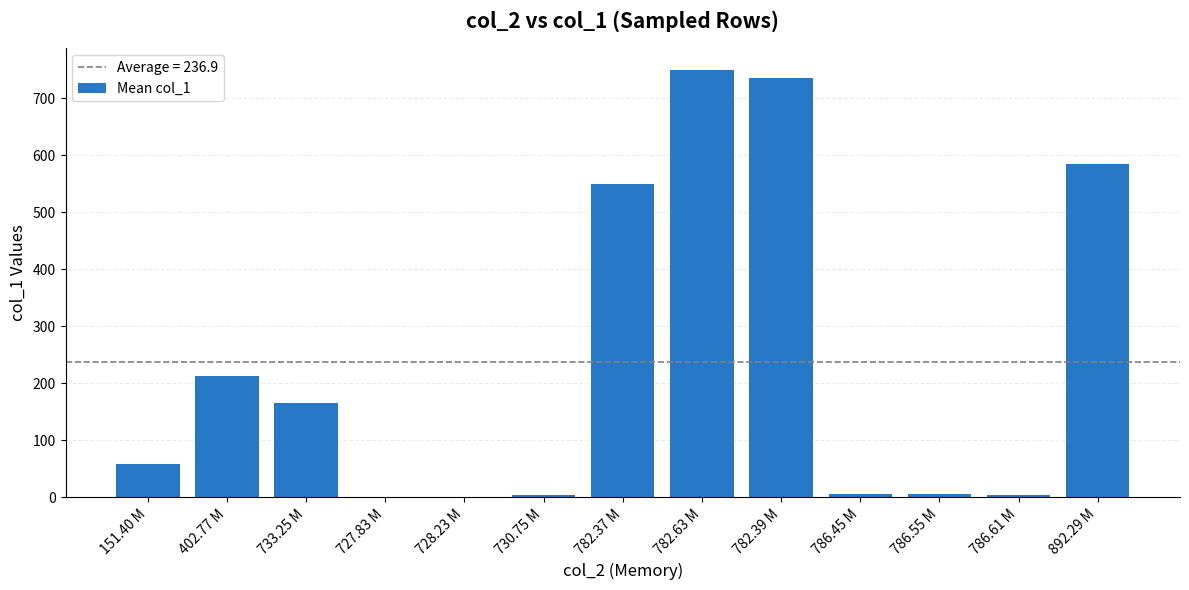

What value does the data have at 892.29 M?

585.5